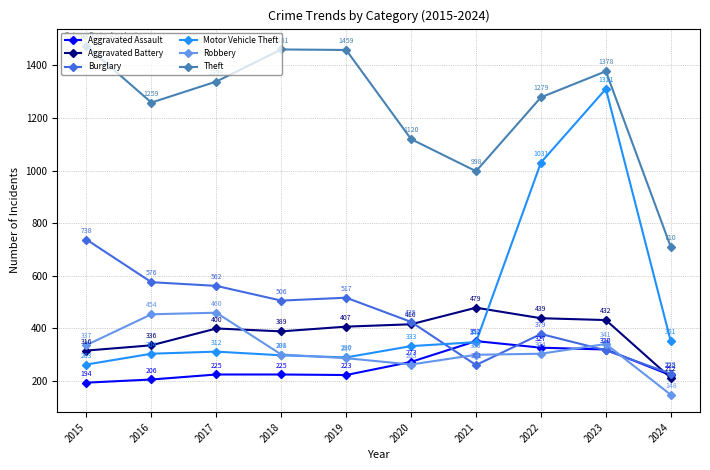

What is the difference between the maximum and minimum values in the Burglary series?

510